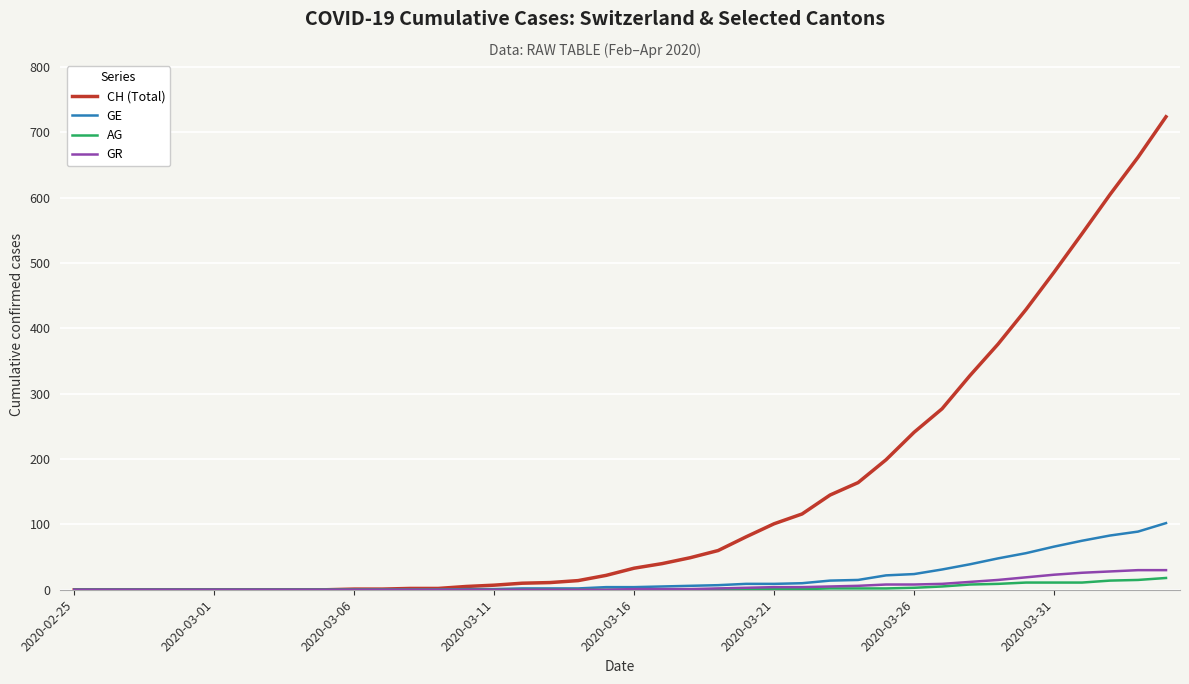

How many lines are shown in the chart?

4